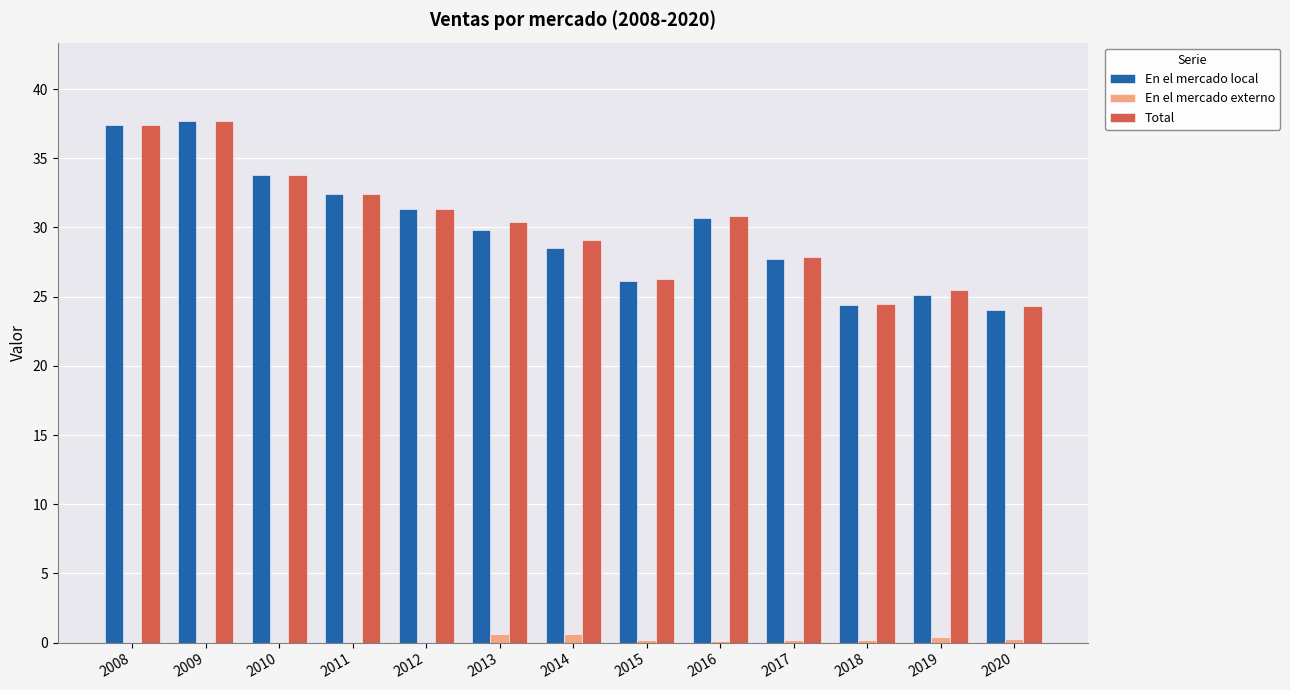

The Total series shows 46.4 at 2016. True or false?

False